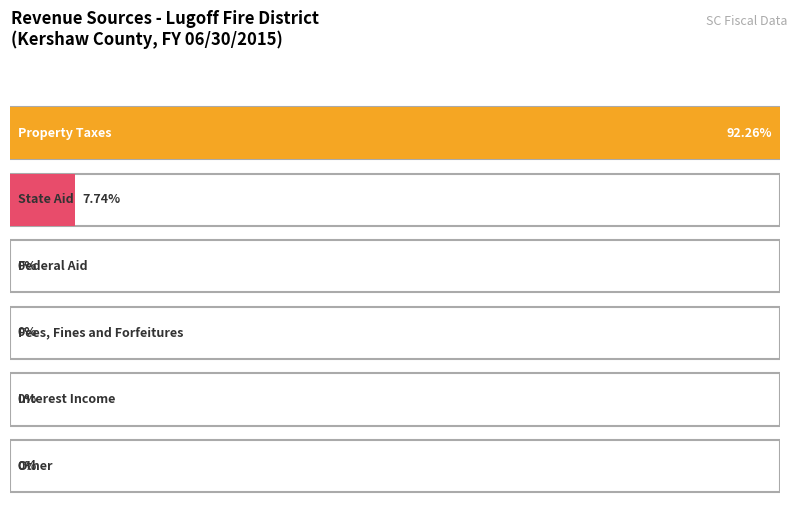

How many bars are there in total?

6